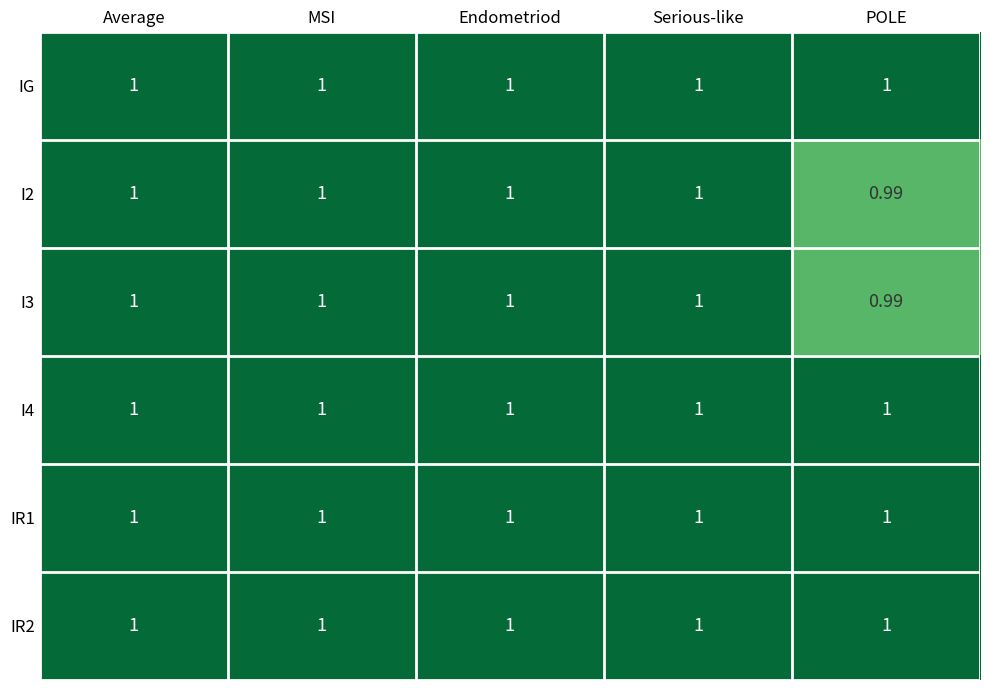

At which label is I3 closest to 0?

POLE